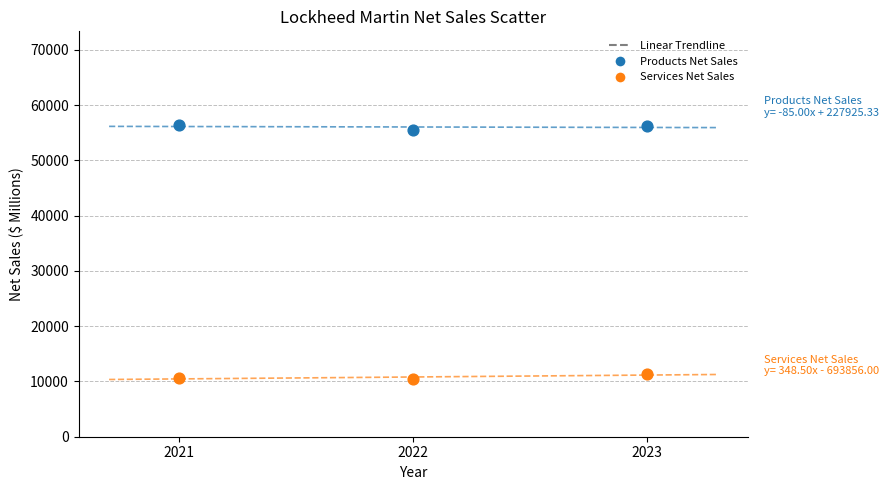

Which series contains the lowest Y value?

Services Net Sales